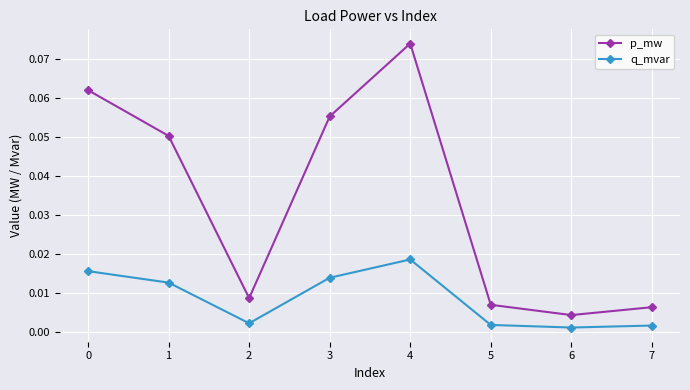

Which series has the largest total across all categories?

p_mw